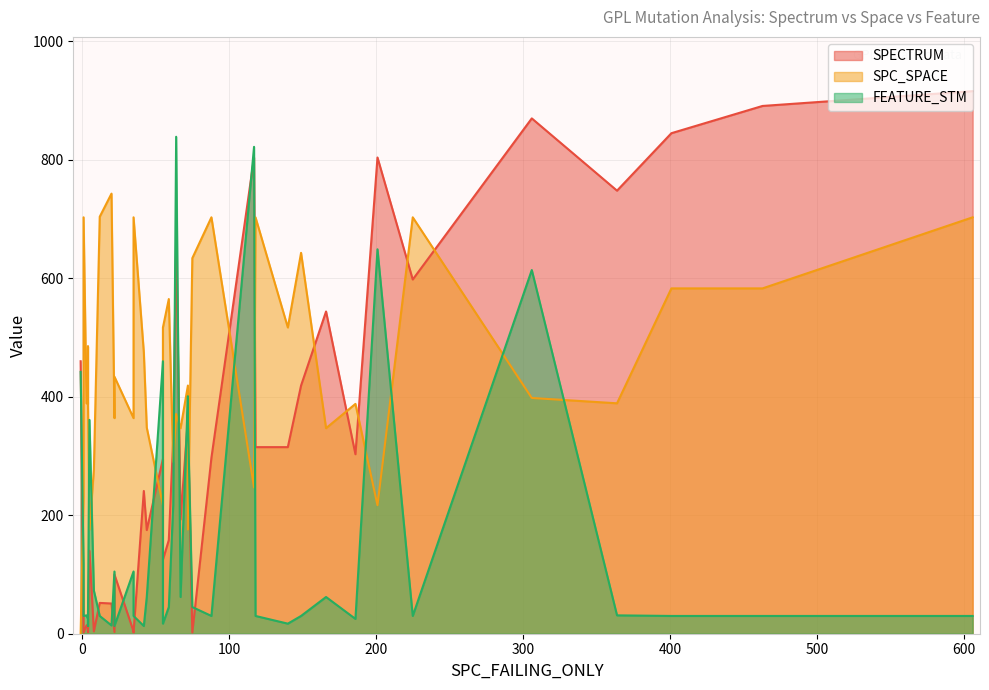

Count the number of categories in the chart.

40